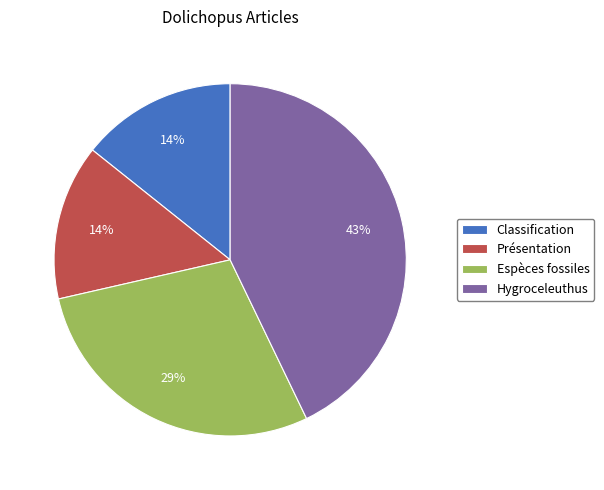

True or false: Espèces fossiles accounts for 38% of the total.

False